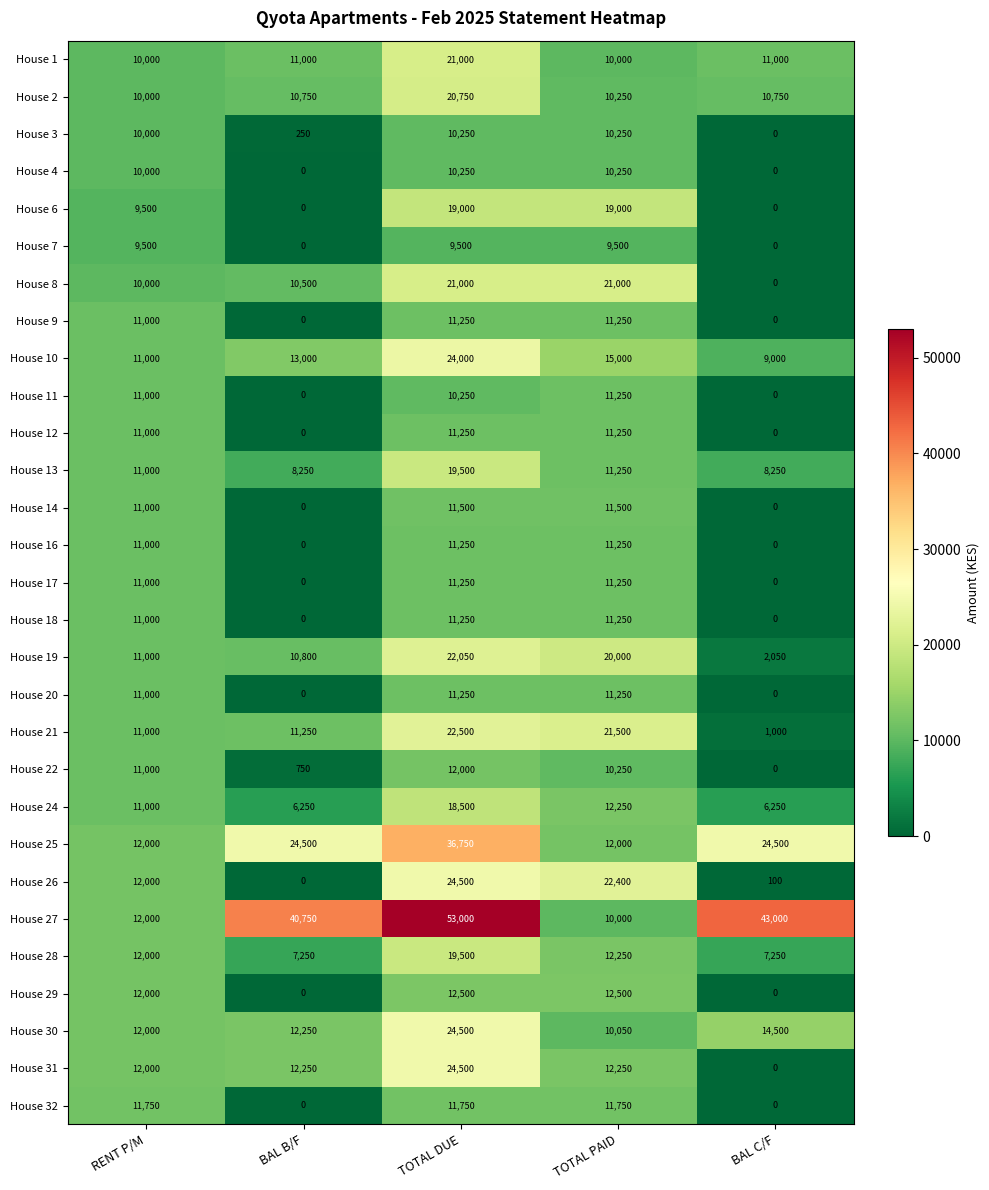

What is the difference between the second highest and second lowest values in the House 9 series?

11250